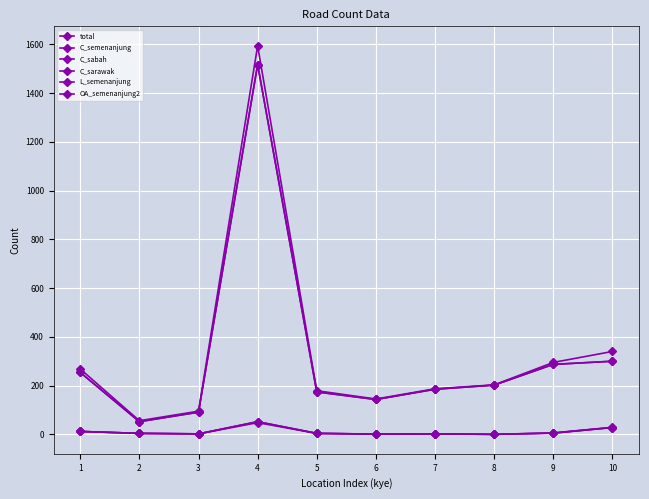

True or false: C_semenanjung and OA_semenanjung2 cross at least once.

False